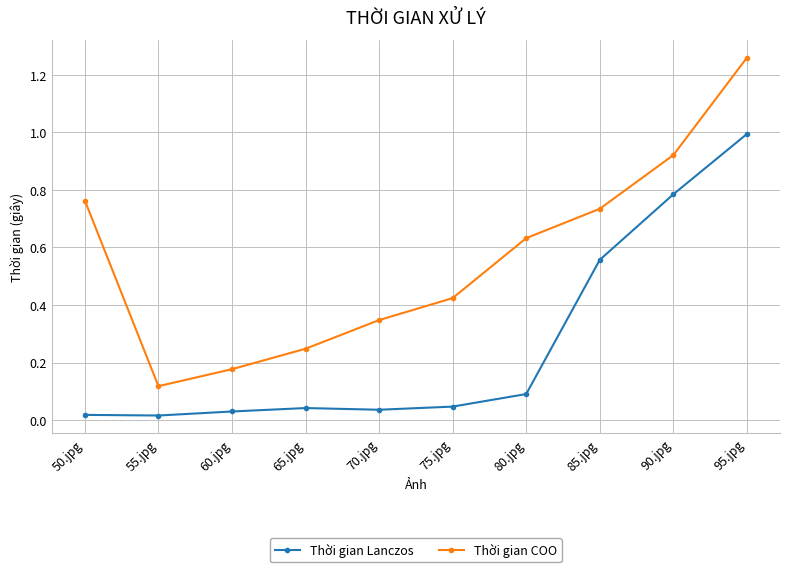

True or false: Thời gian COO and Thời gian Lanczos intersect in this chart.

False